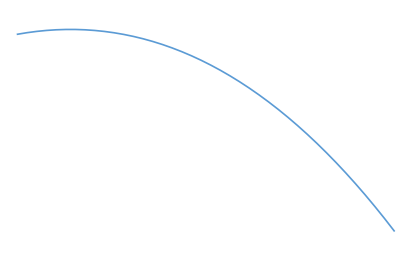

Does the chart have visible grid lines?

No